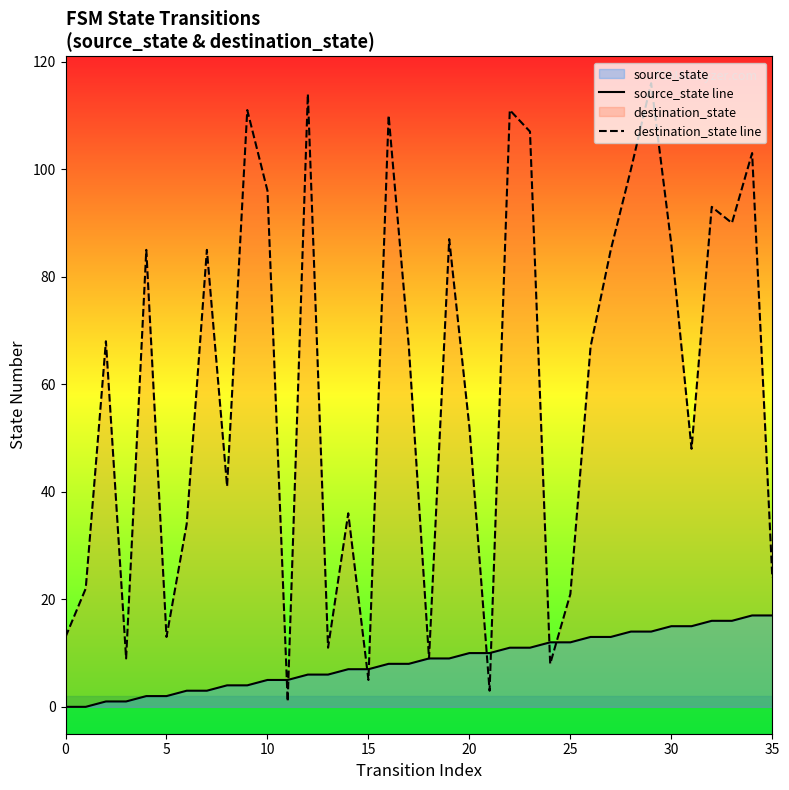

Where do destination_state line and source_state line first cross each other?

10 and 11